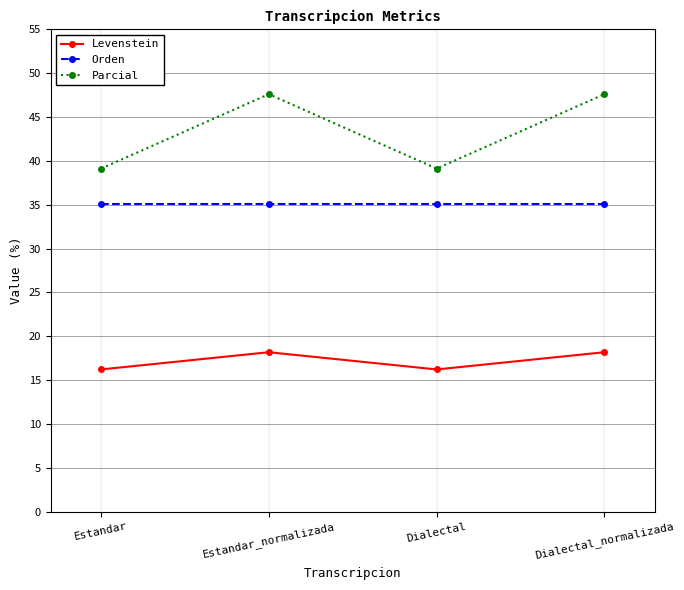

Reading left to right, transcribe all the data shown in this chart.

Levenstein: 16.2	18.2	16.2	18.2
Orden: 35.1	35.1	35.1	35.1
Parcial: 39.1	47.6	39.1	47.6